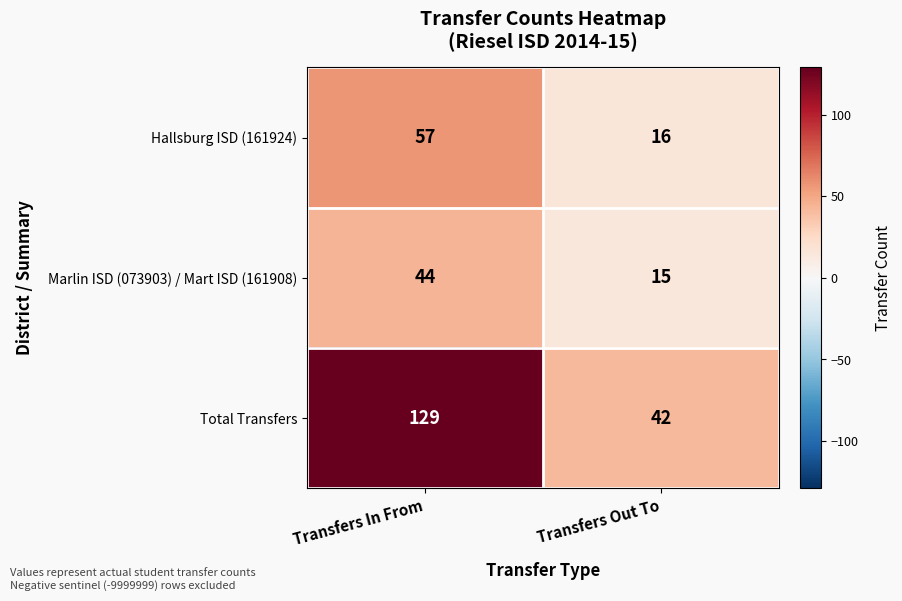

Reading left to right, extract all data points from this chart.

Hallsburg ISD (161924): 57	16
Marlin ISD (073903) / Mart ISD (161908): 44	15
Total Transfers: 129	42